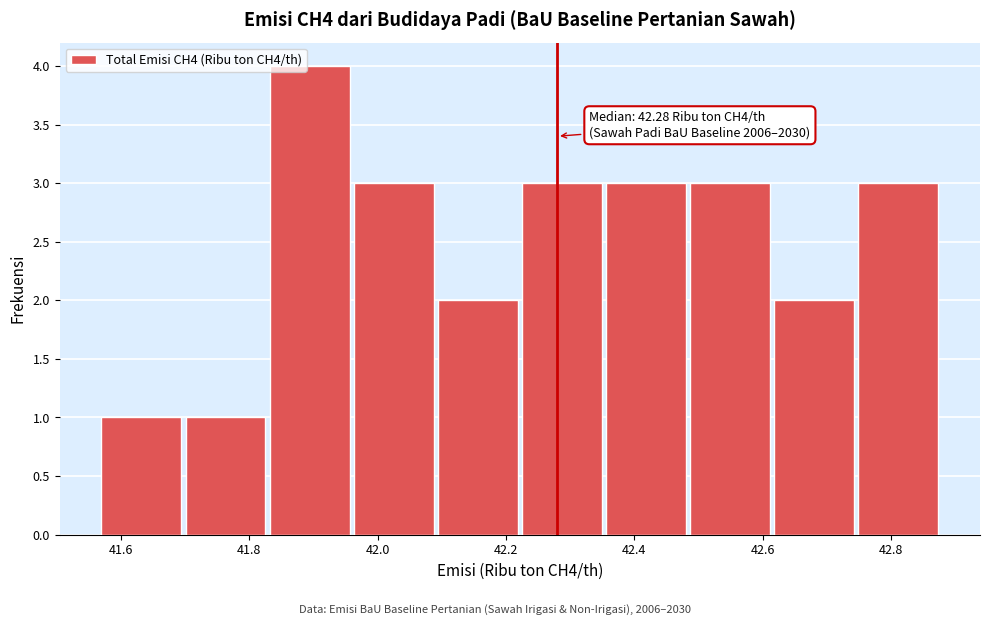

Over which range of the x-axis is the bar tallest?

41.84 to 41.96